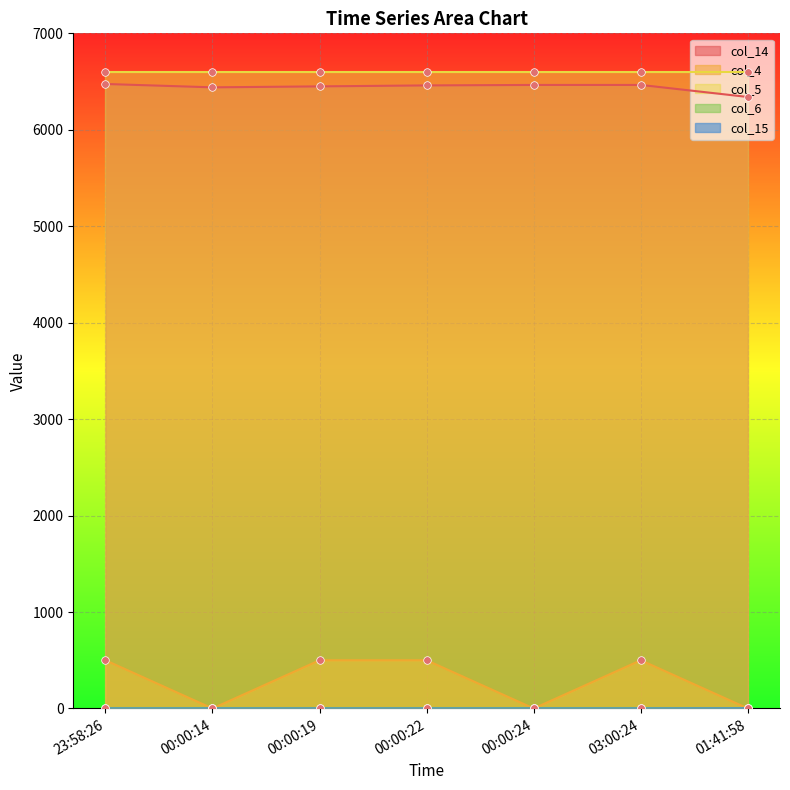

Which series reaches the minimum Y coordinate?

col_4